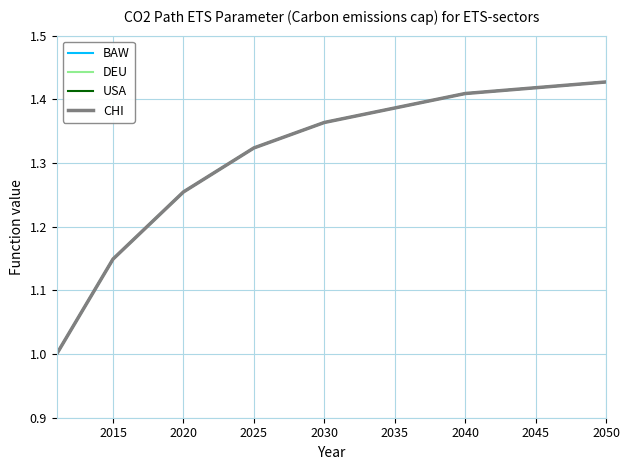

Is this an area chart (filled region under the line)?

No